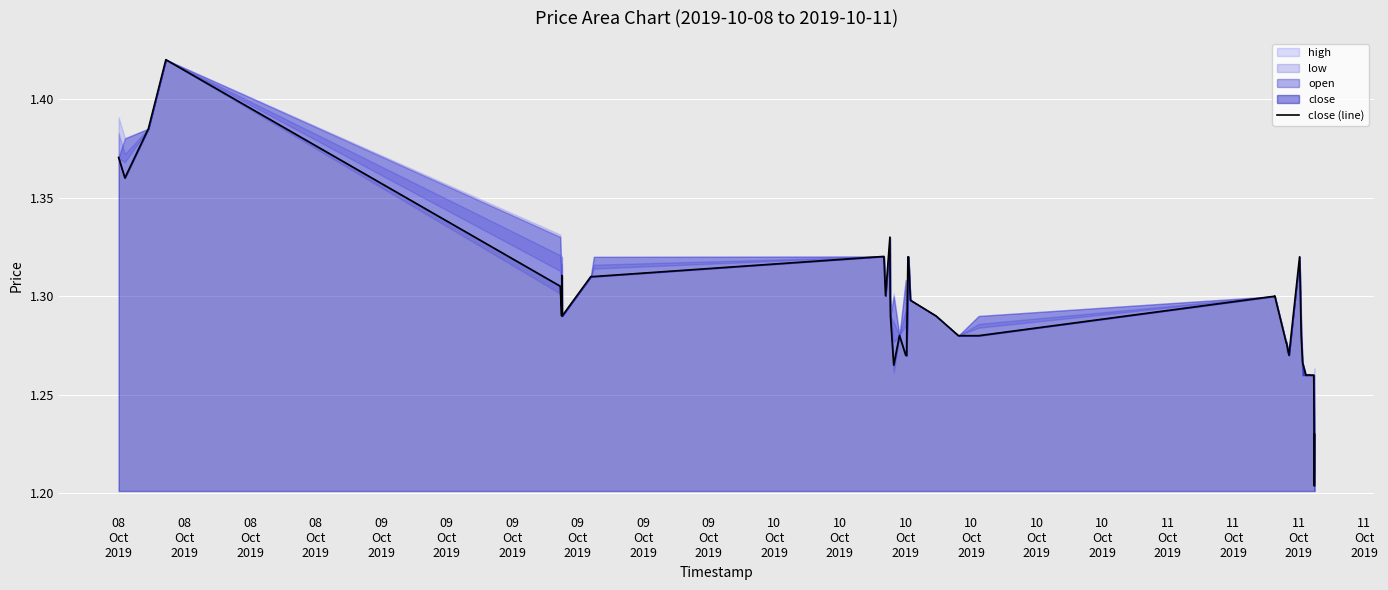

Count the values in the range 1 to 2.

40